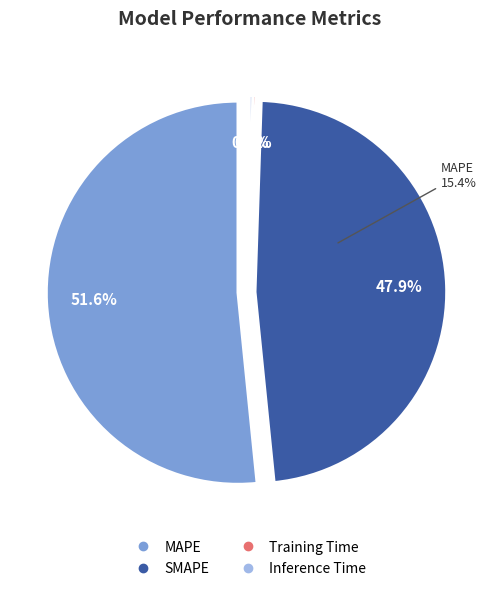

How many segments does this pie chart have?

4